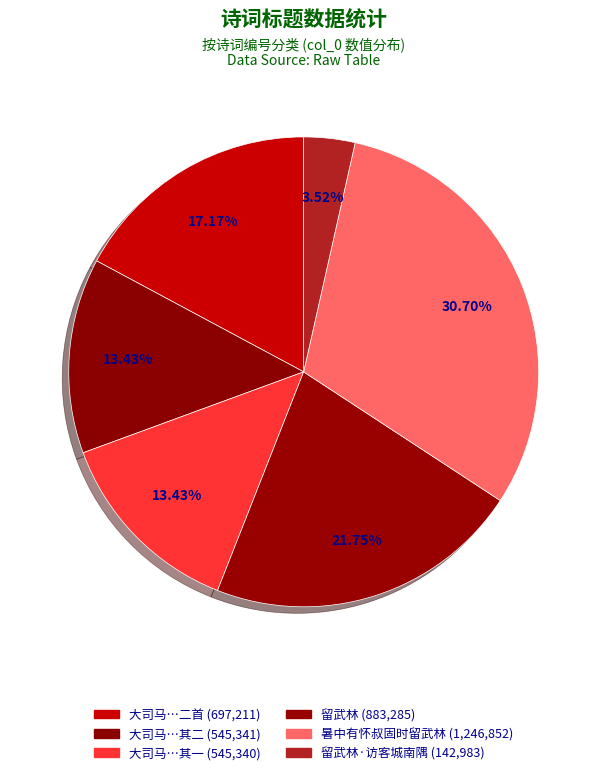

Count the number of slices in the pie.

6